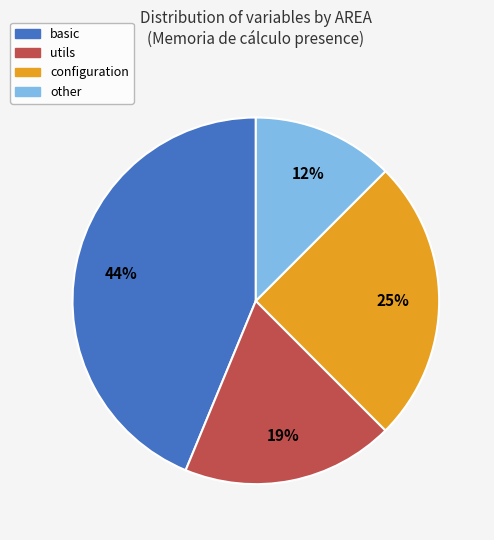

To the nearest percent, what percentage of the pie is configuration?

25%